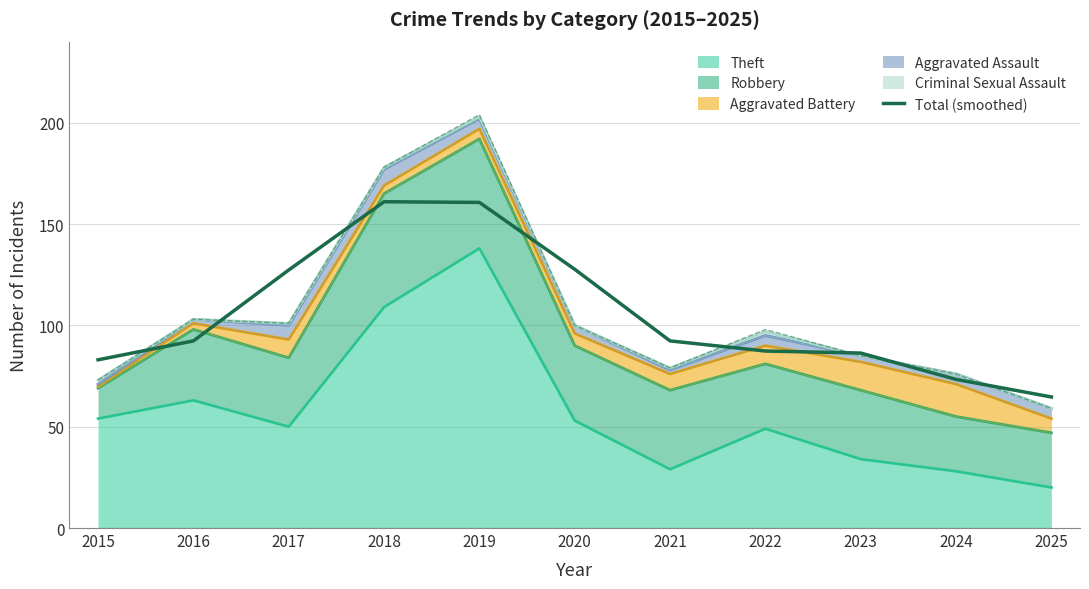

The chart shows a value of 92.3 at 2016. True or false?

True